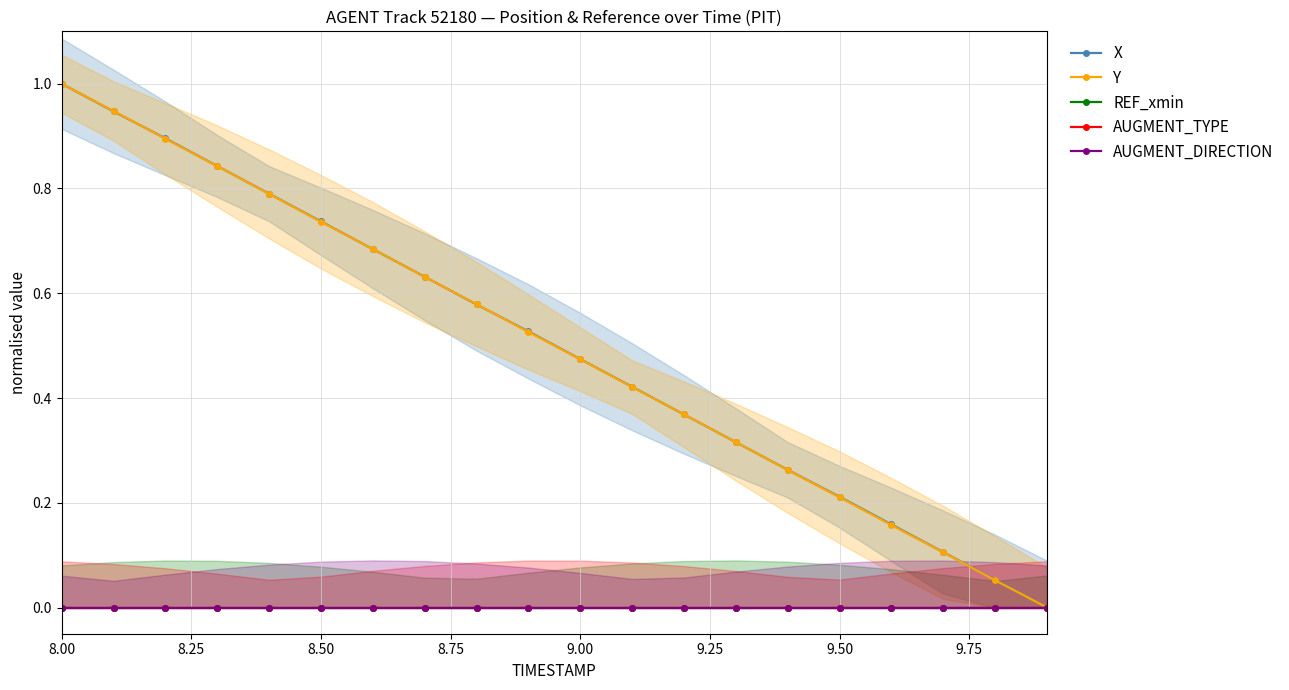

Does the chart display data point markers on the line(s)?

Yes